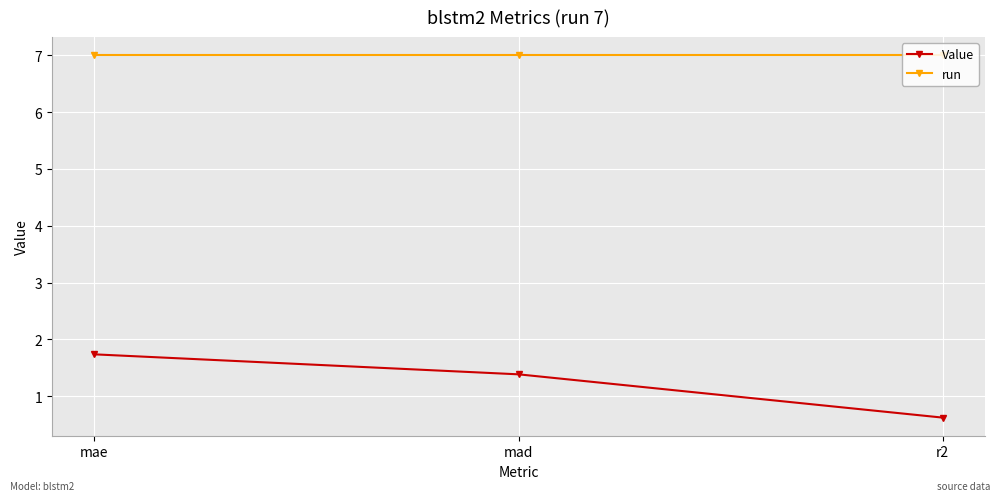

What is the value of the Value point at the 3rd from the left?

0.6